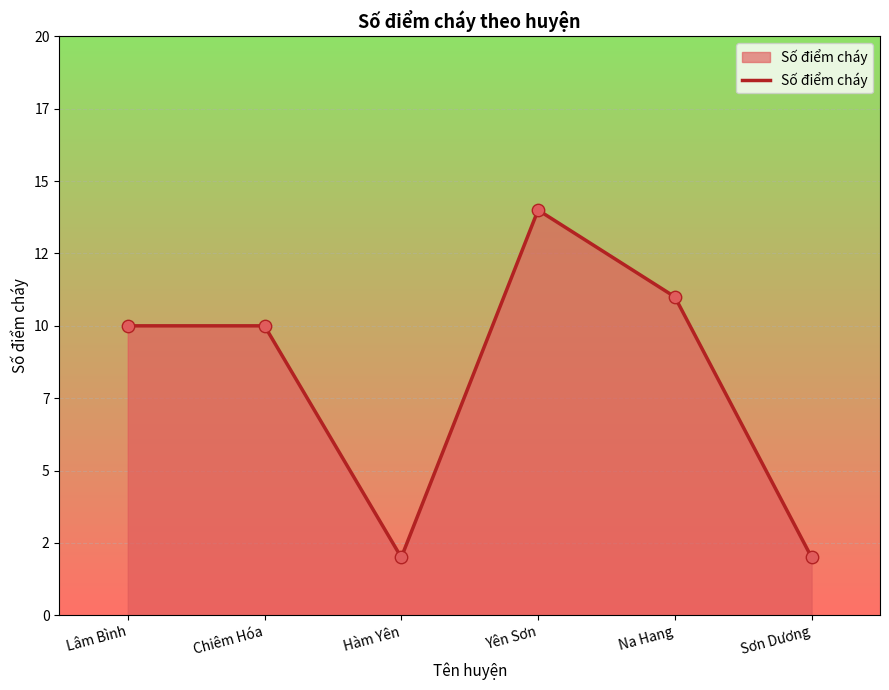

Between Lâm Bình and Hàm Yên, which is larger?

Lâm Bình